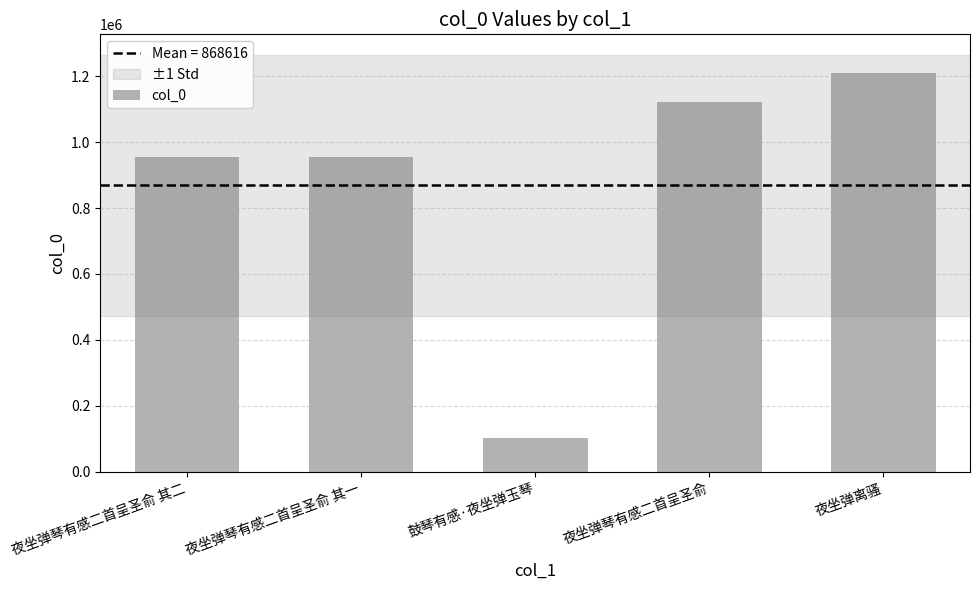

At which category does the chart reach its peak across all series?

夜坐弹离骚